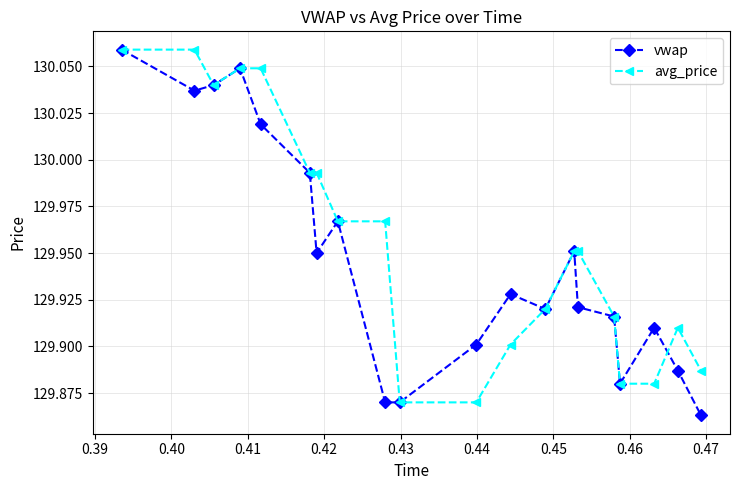

Rank the series by their average value, from highest to lowest.

avg_price, vwap